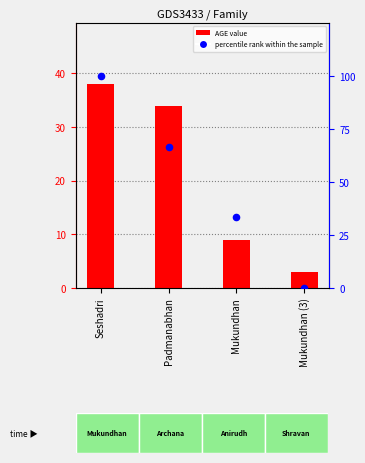

What is the total value across all series at Padmanabhan?

100.7